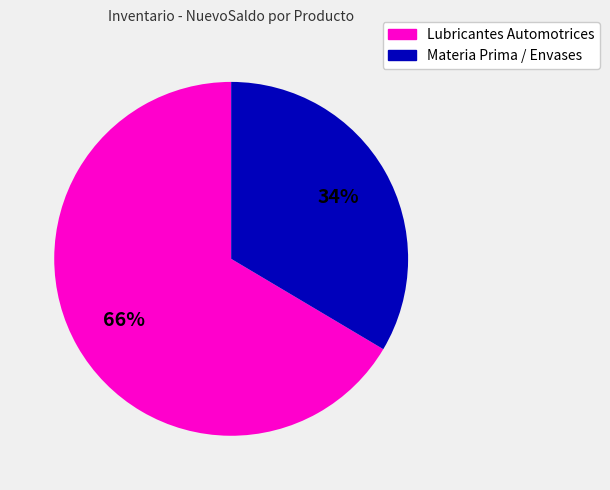

To the nearest percent, what is the average slice percentage?

50%